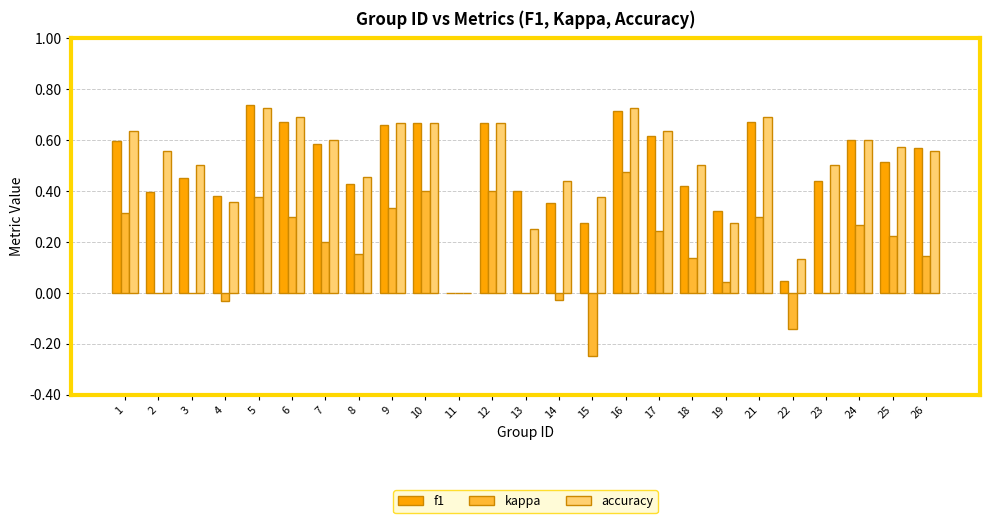

What is the sum of all kappa values?

3.9